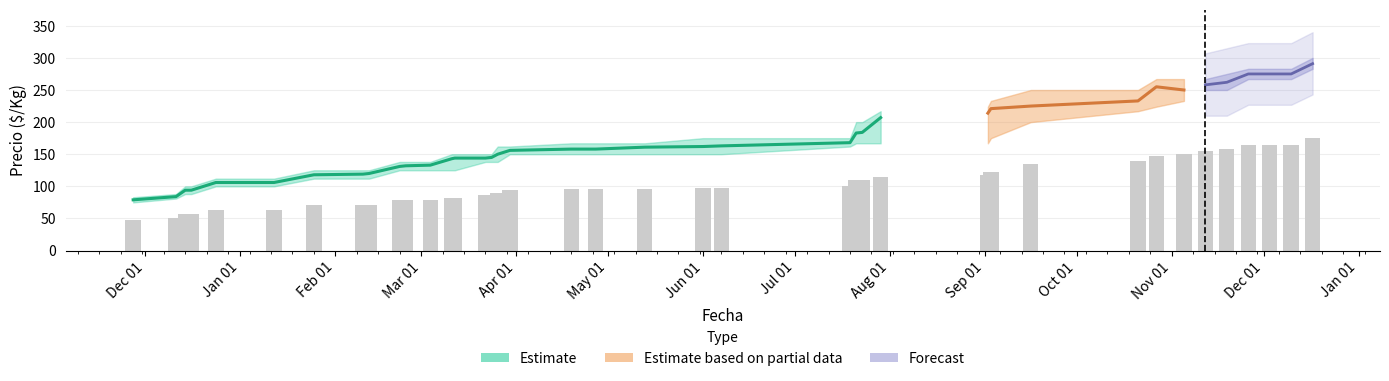

Is it true that Precio maximo equals 125 at 2021-02-10?

True